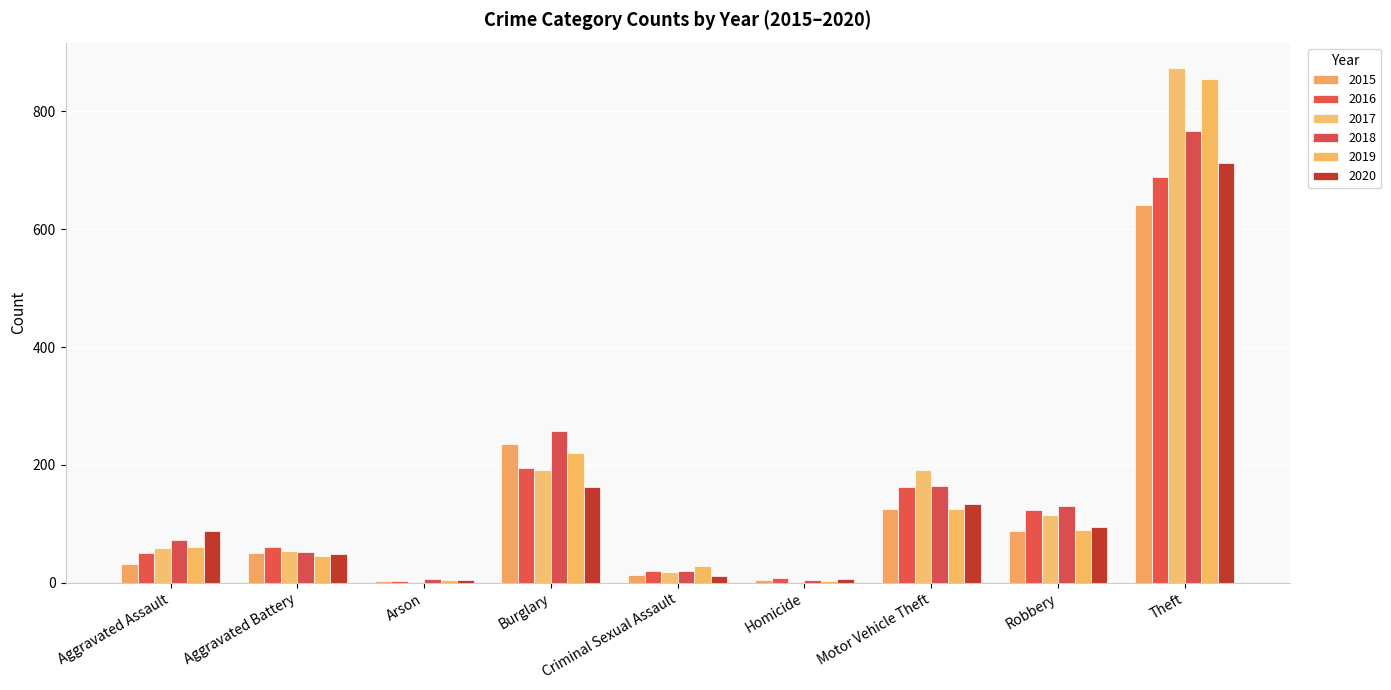

True or false: 2019 has a value of 61 at Aggravated Assault.

True